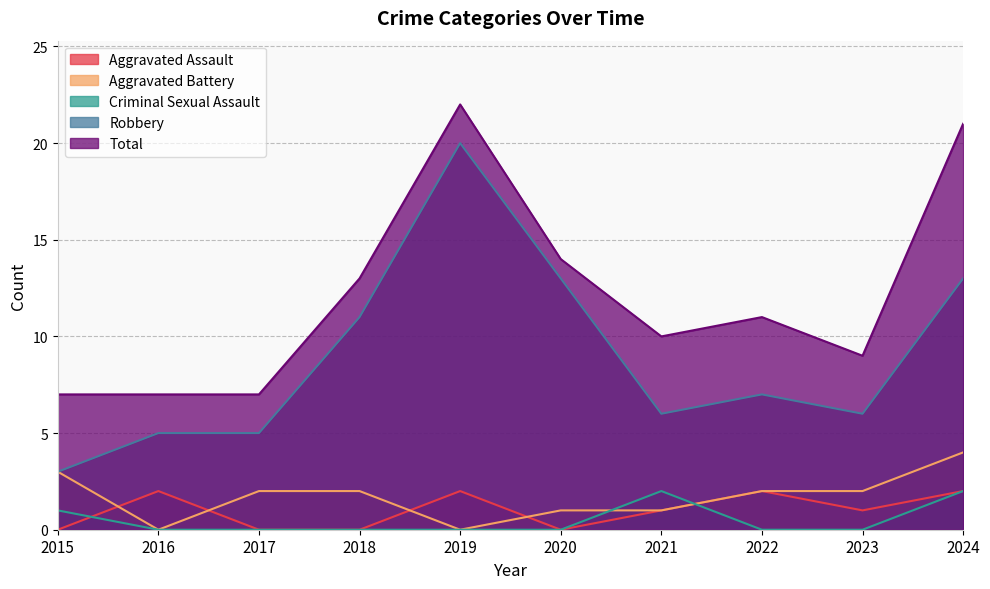

The value of Aggravated Battery at 2021 is 0. True or false?

False